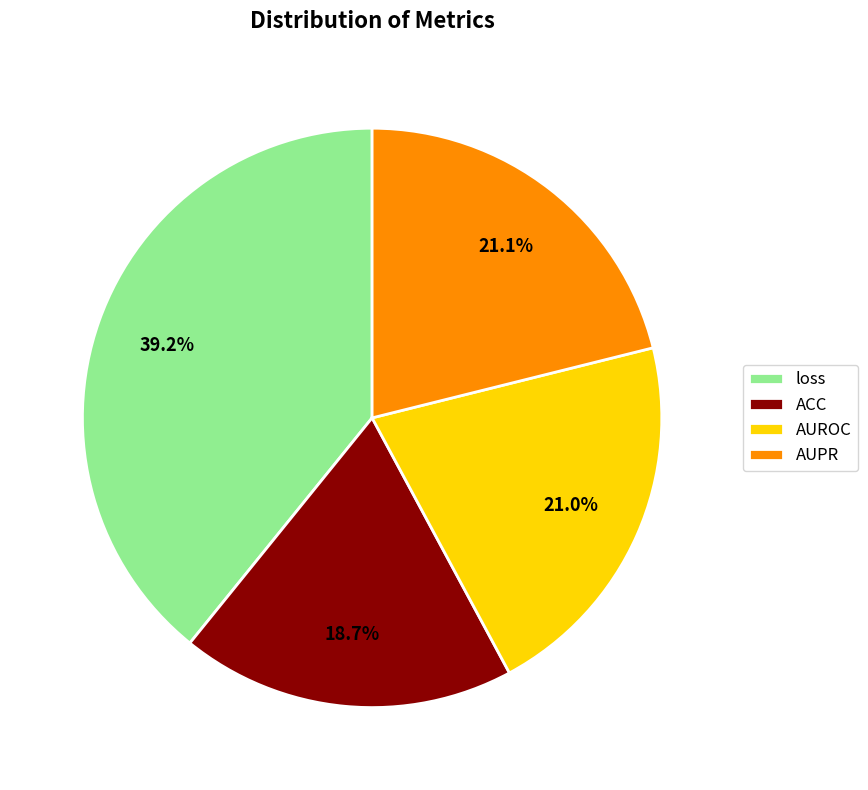

Combined, do ACC and loss account for over 50%?

Yes